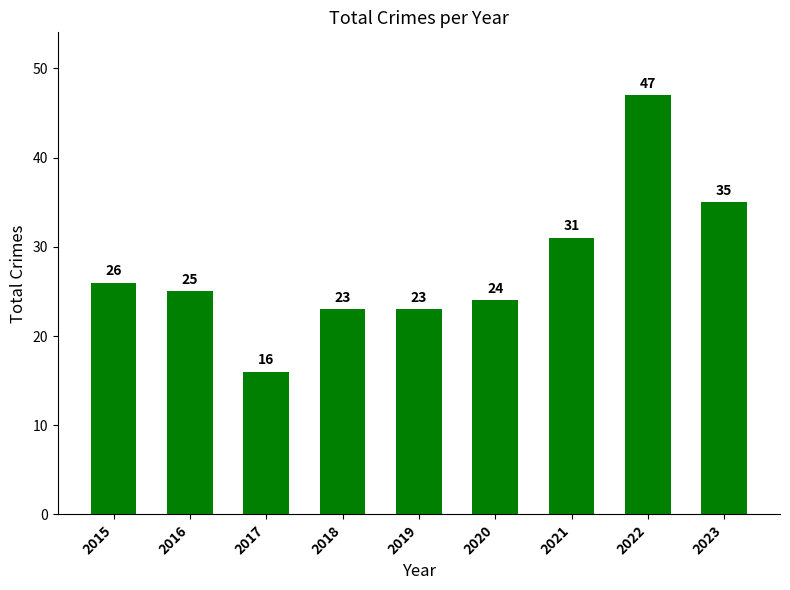

Which has a higher value, 2020 or 2017?

2020